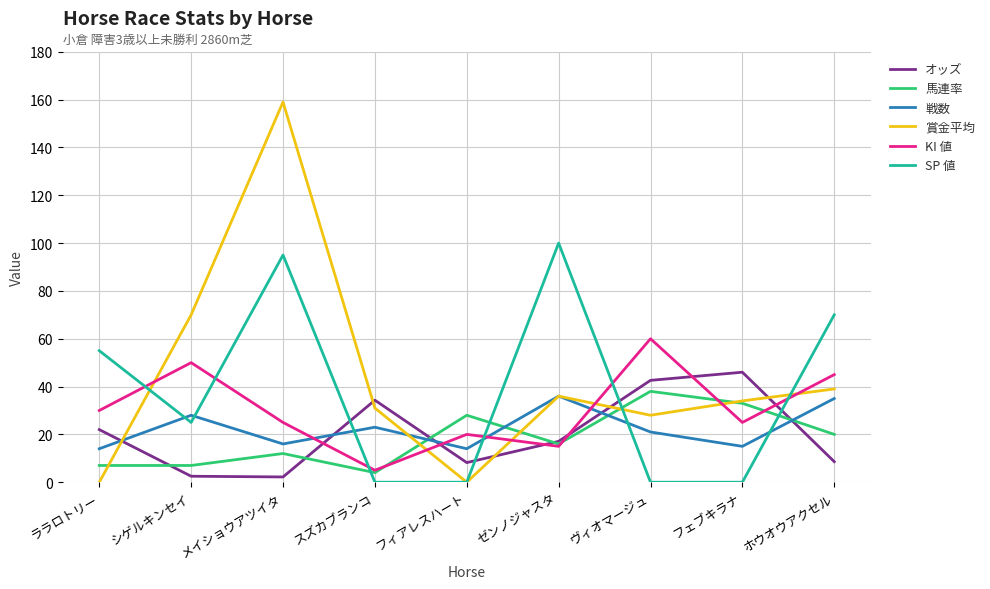

Which series has the widest spread of values?

賞金平均